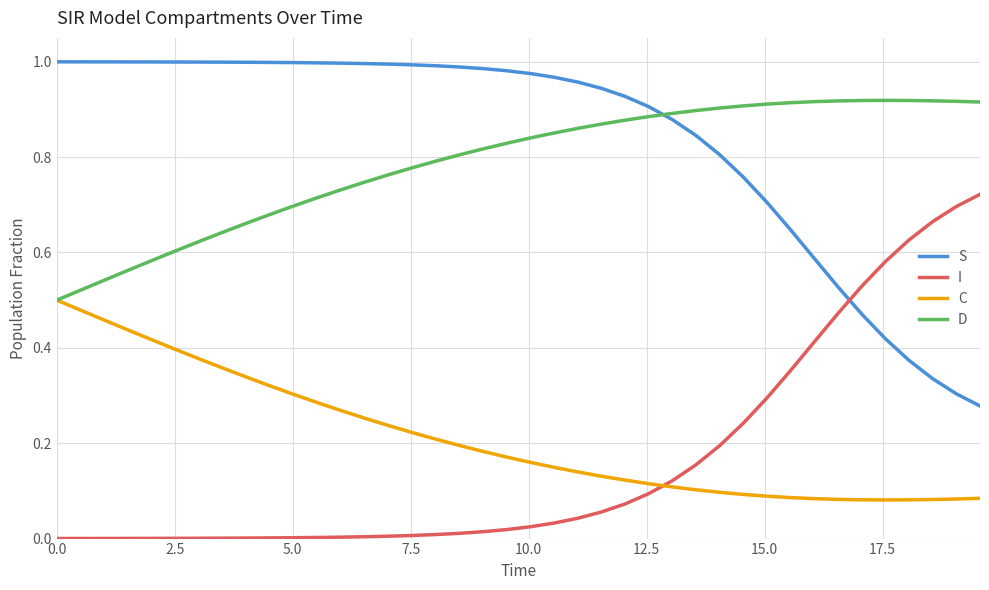

True or false: I and D cross at least once.

False